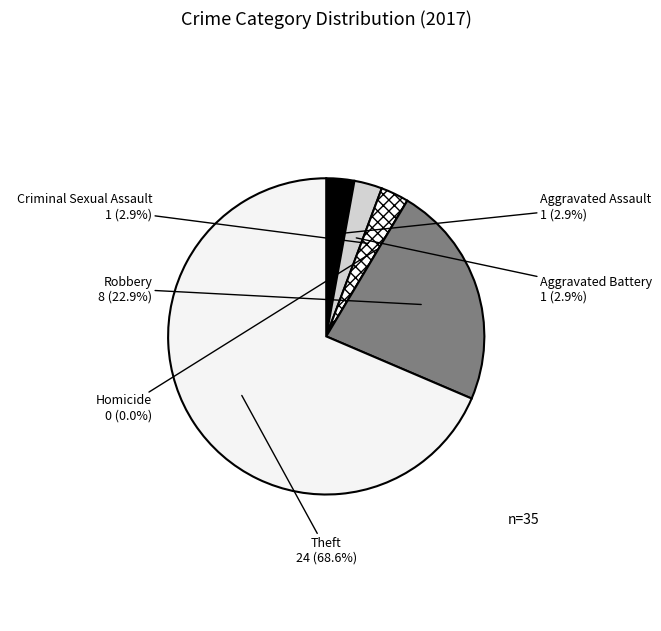

To the nearest percent, what portion does Robbery represent?

23%